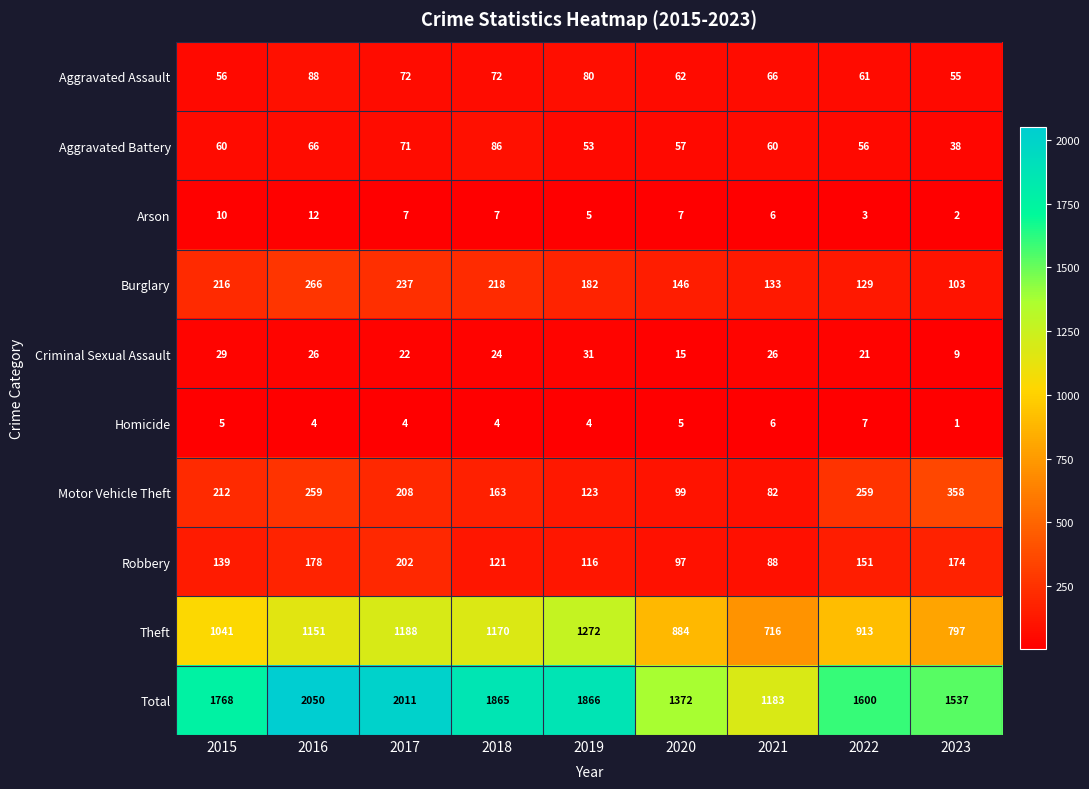

At which category is the sum across all series the highest?

2016